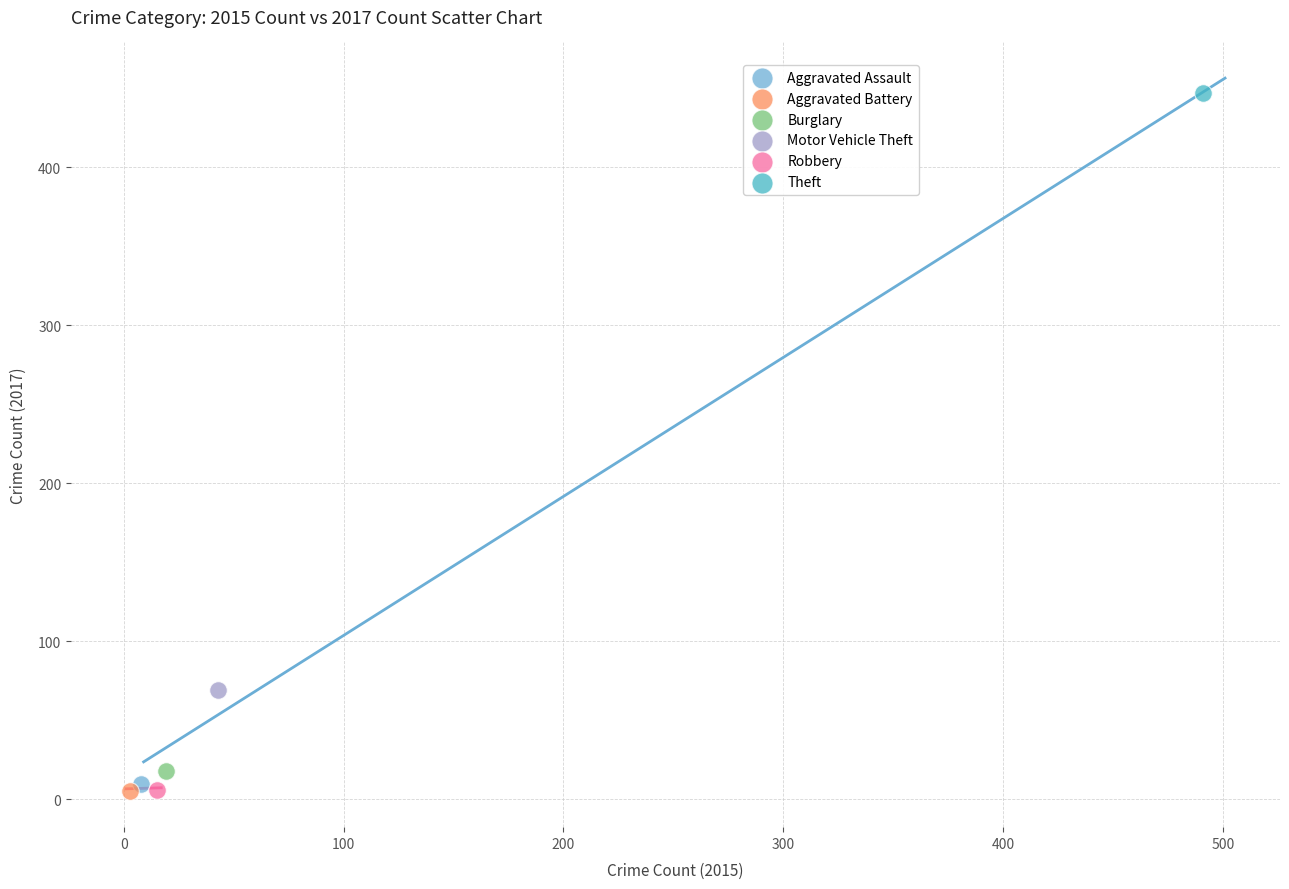

What are all the series names shown in the legend?

Aggravated Assault, Aggravated Battery, Burglary, Motor Vehicle Theft, Robbery, Theft